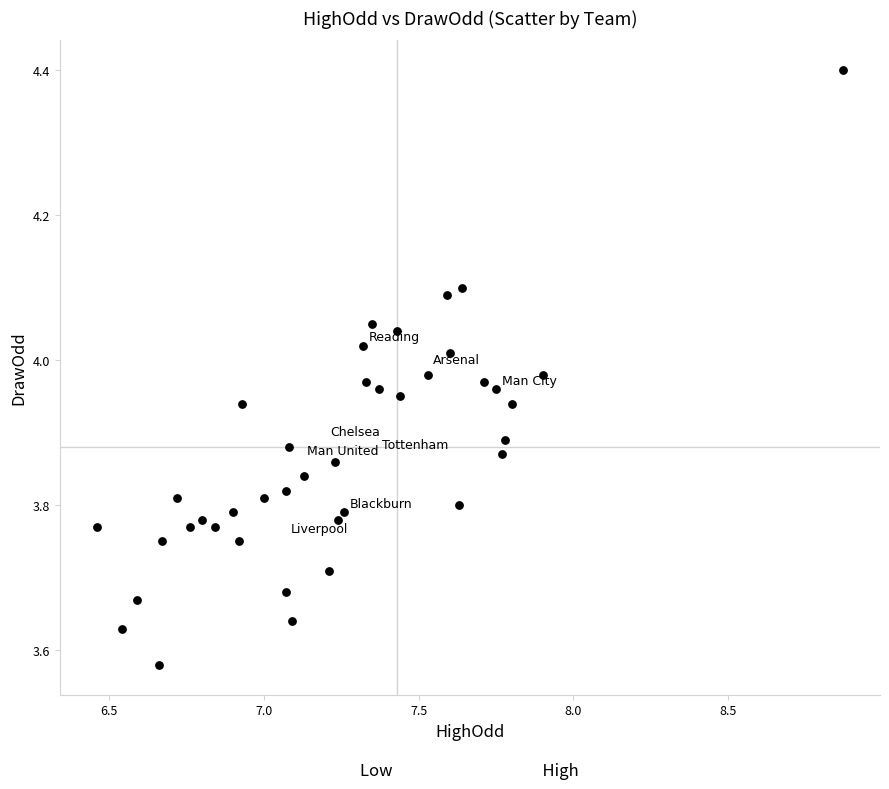

What is the range of Y values (max minus min)?

0.8